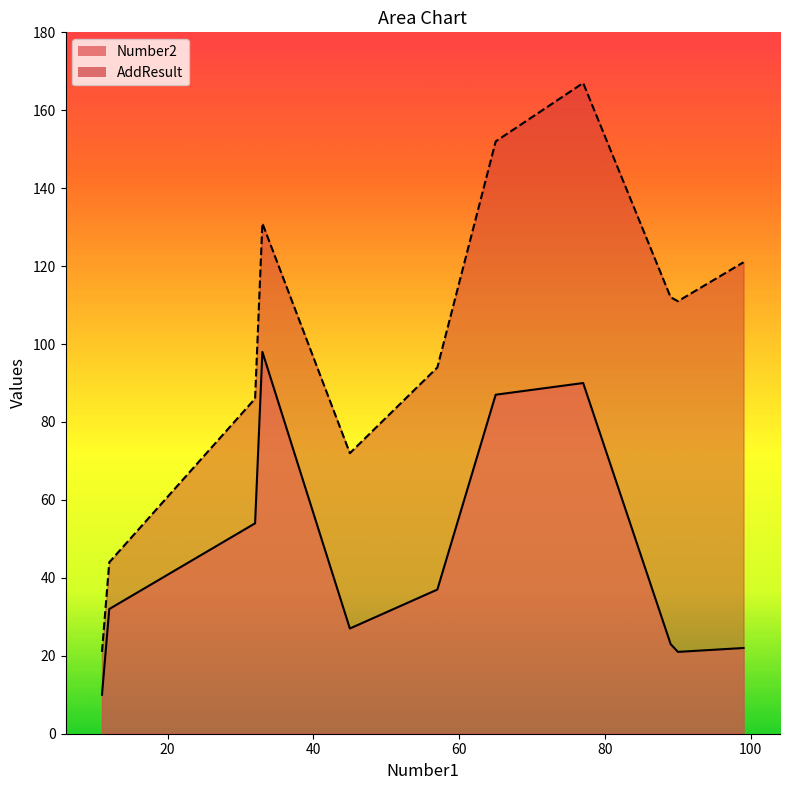

Which has a higher value, 11 or 33?

33